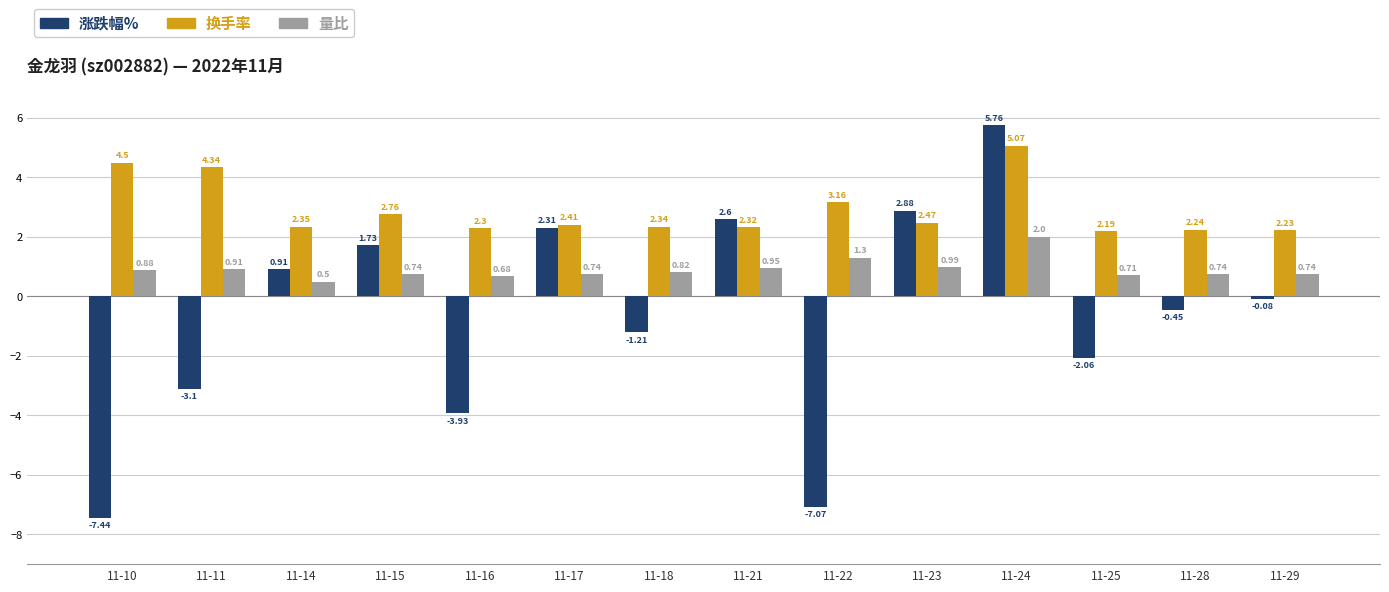

Is the value of 量比 at 11-24 greater than the value of 换手率 at 11-24?

No